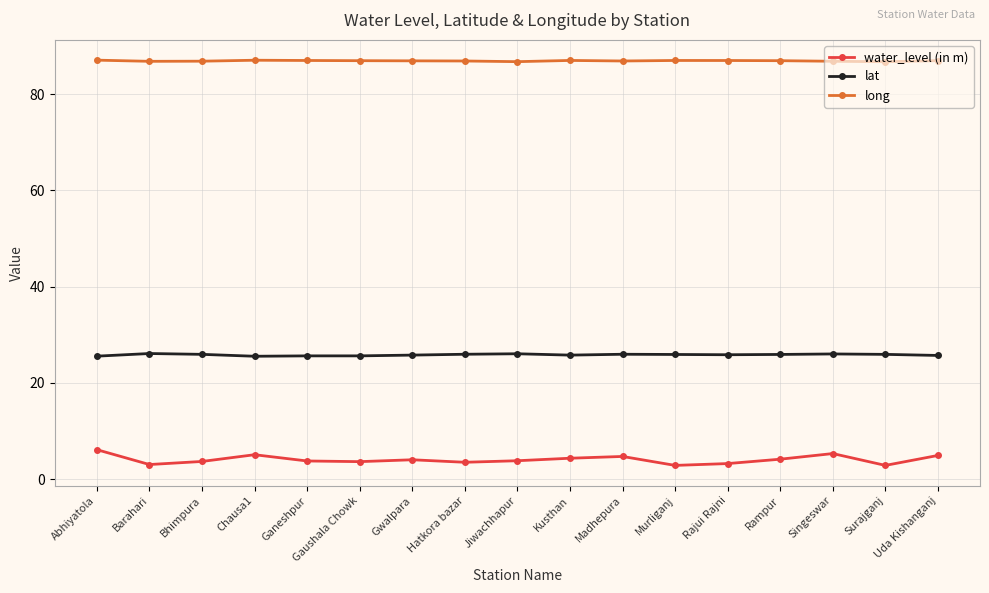

Is it true that long equals 86.9 at Uda Kishanganj?

True